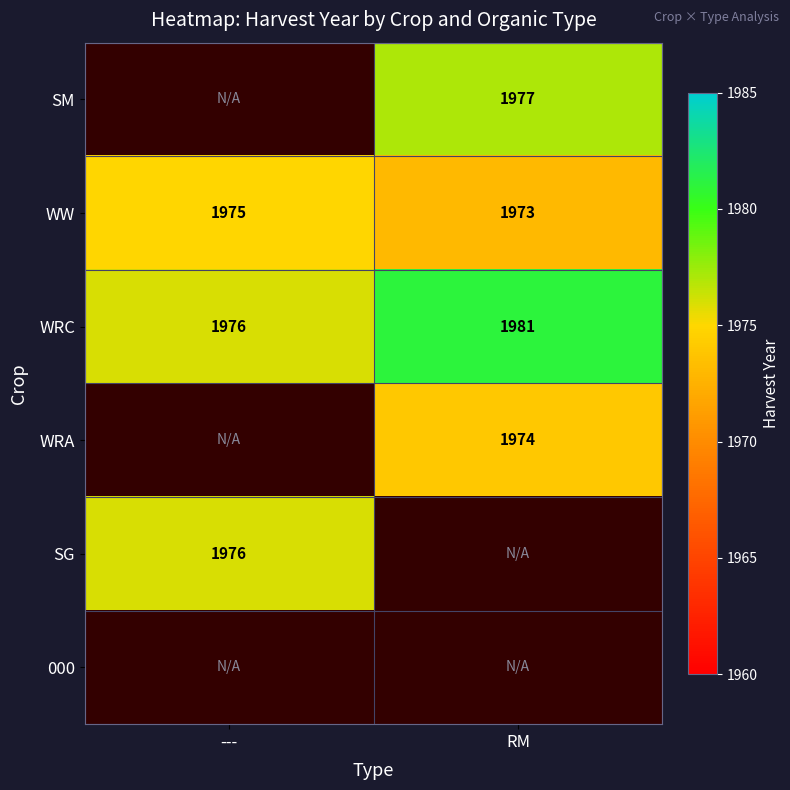

What is the sum of the WW values at --- and RM?

3948